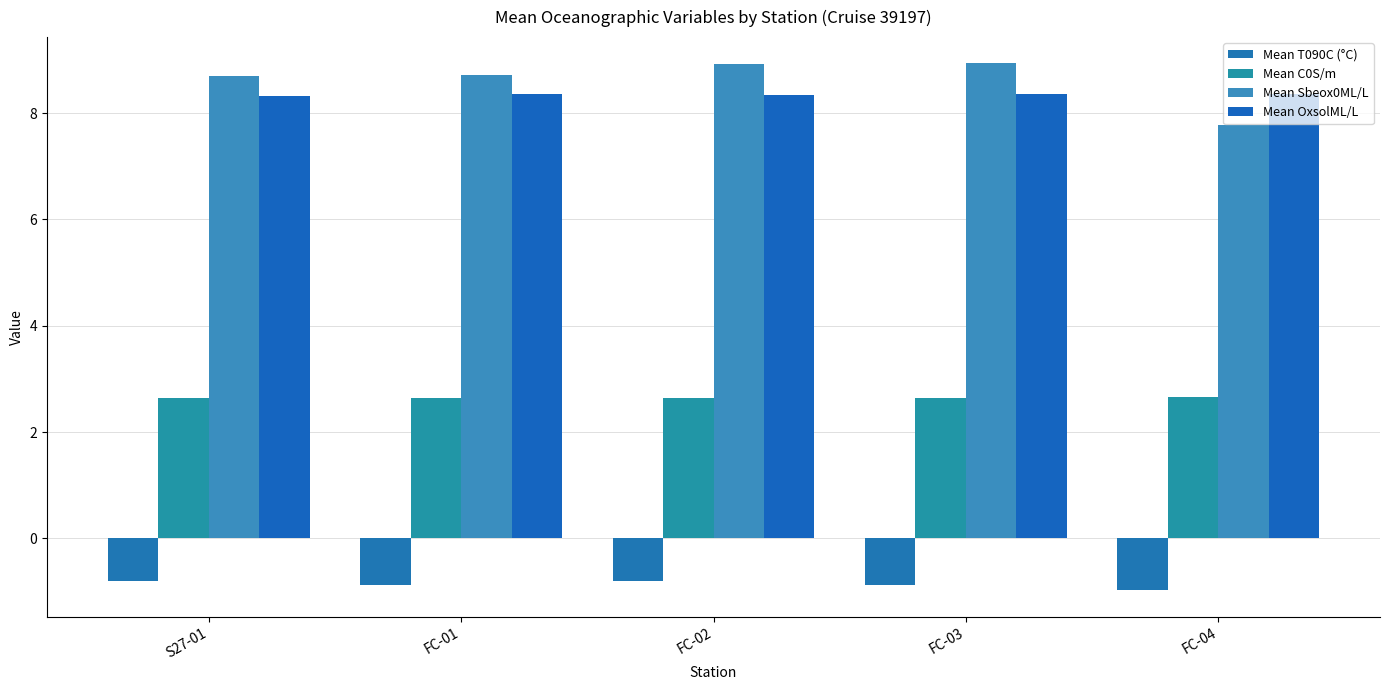

What is the total value across all series at FC-03?

19.1